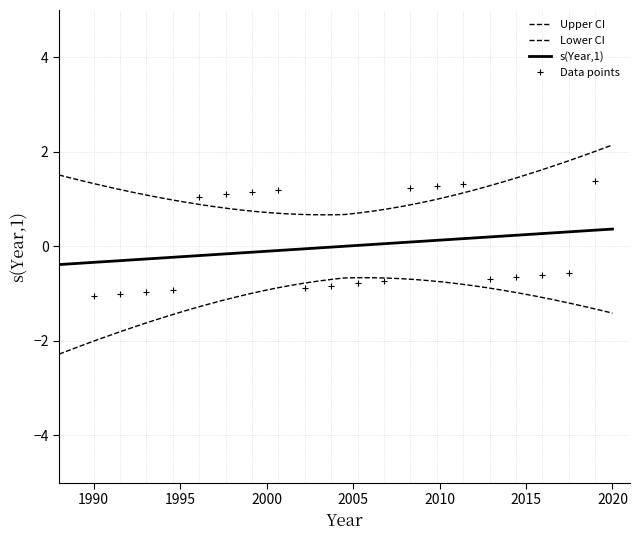

What is the difference between the values at 7 and 4?

2.1